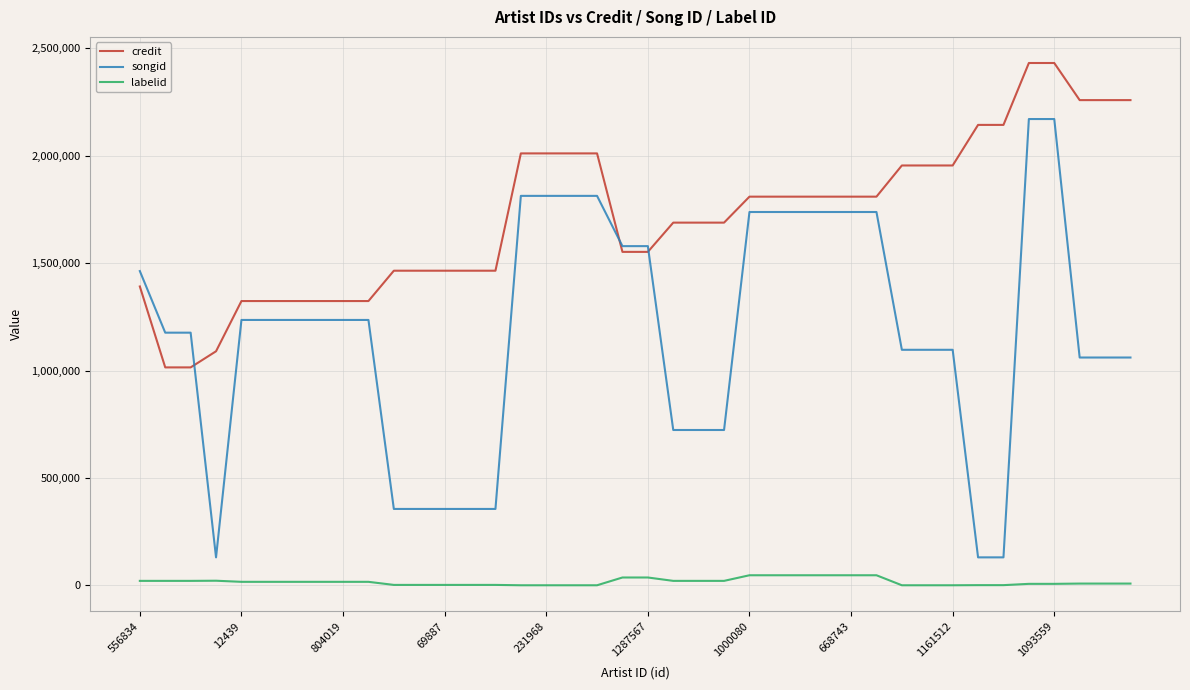

Which series has the widest spread of values?

songid